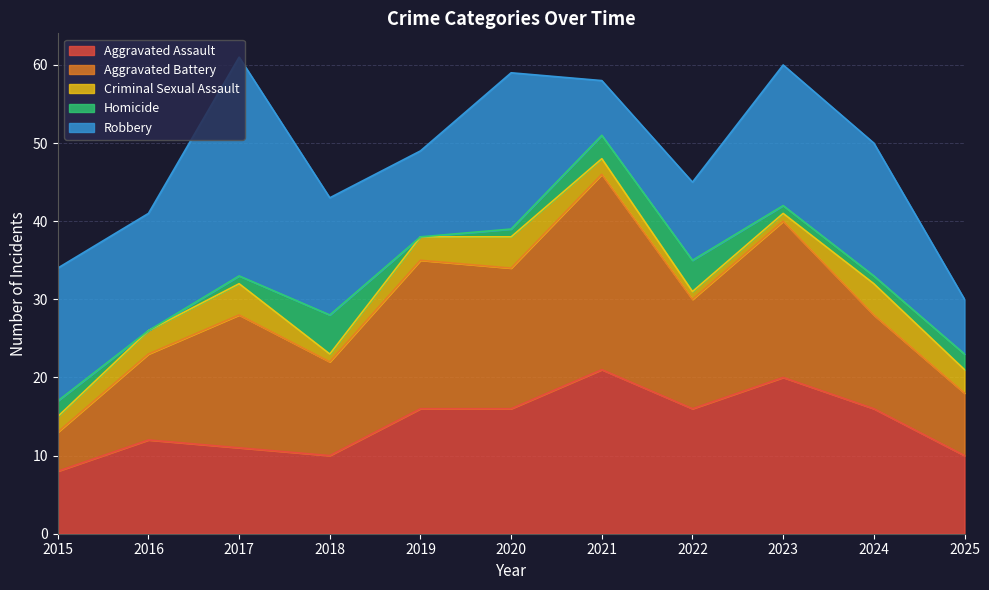

At which label does Homicide first exceed 1?

2015